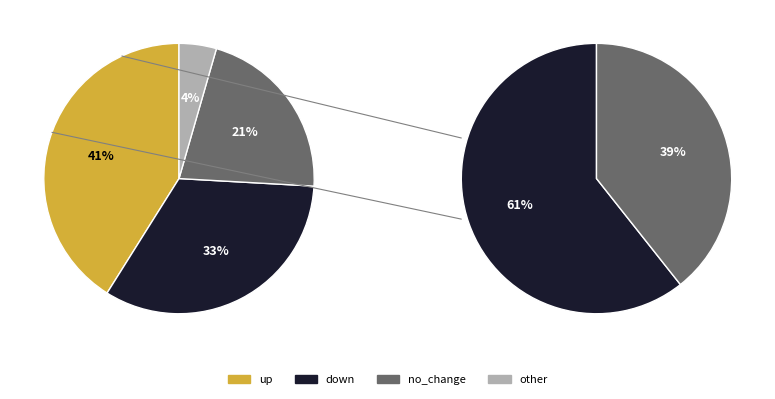

Which category has the smallest portion of the pie?

other